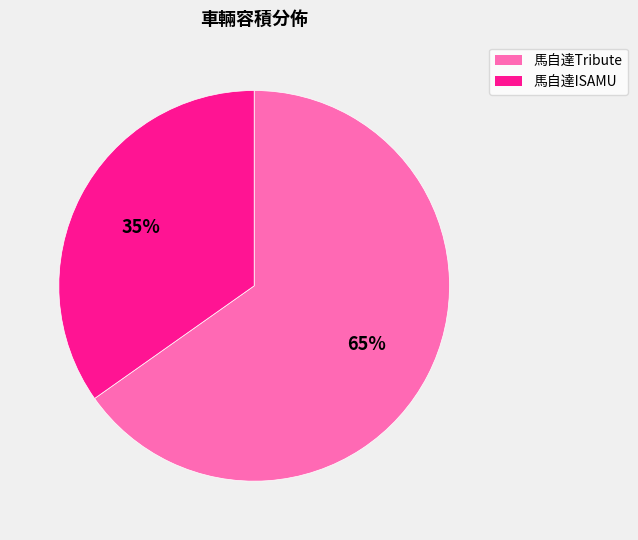

Count the number of slices in the pie.

2